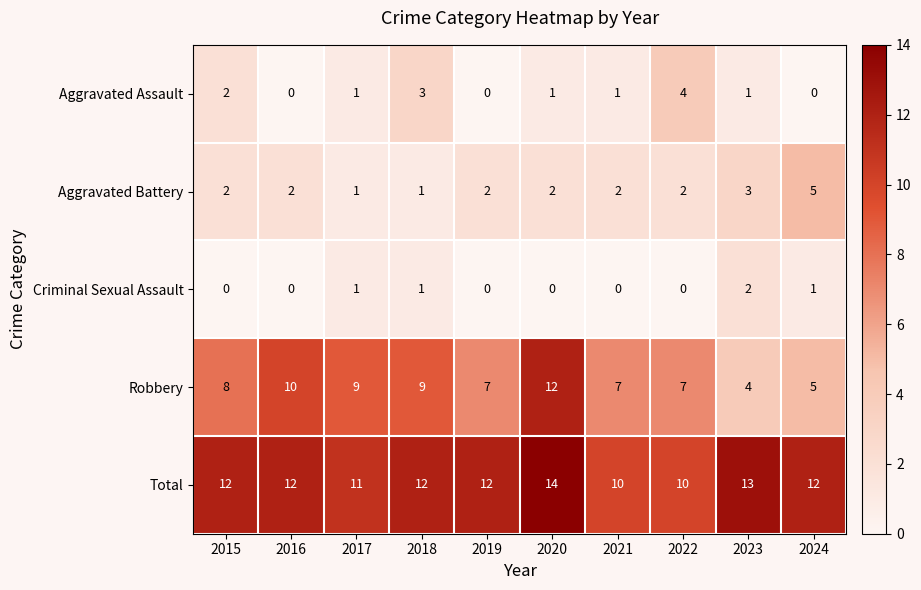

The Aggravated Battery series shows 3 at 2020. True or false?

False